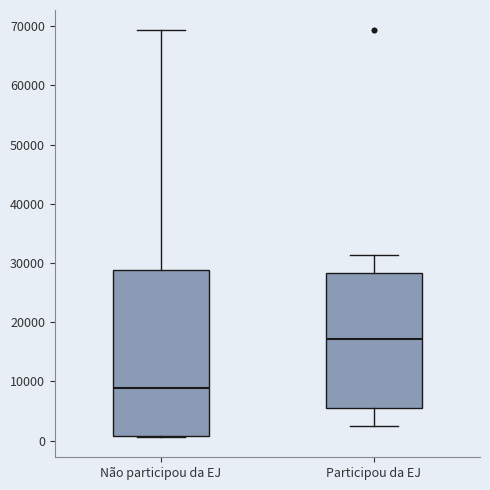

Reading left to right, transcribe this box plot: for each box, give where its median line is, the range the box spans, and where its two whiskers end, as read against the y-axis. The values are not printed on the chart, so give them approximately, as read against the axis.

Não participou da EJ: median 9000, box 1000 to 29000, whiskers 1000 to 69000
Participou da EJ: median 17000, box 5000 to 28000, whiskers 2000 to 31000